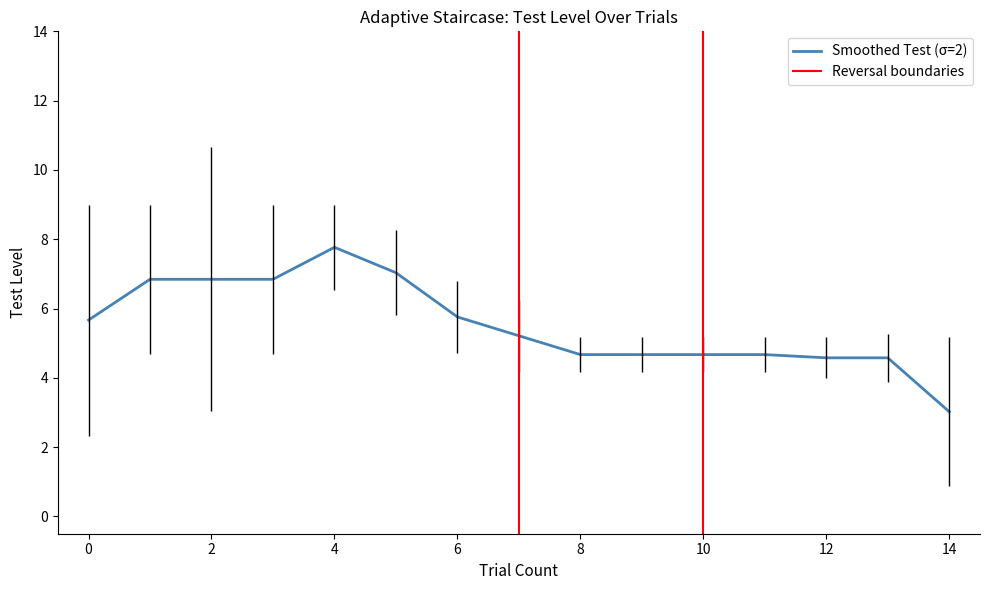

What is the minimum value for Smoothed Test (σ=2)?

3.0